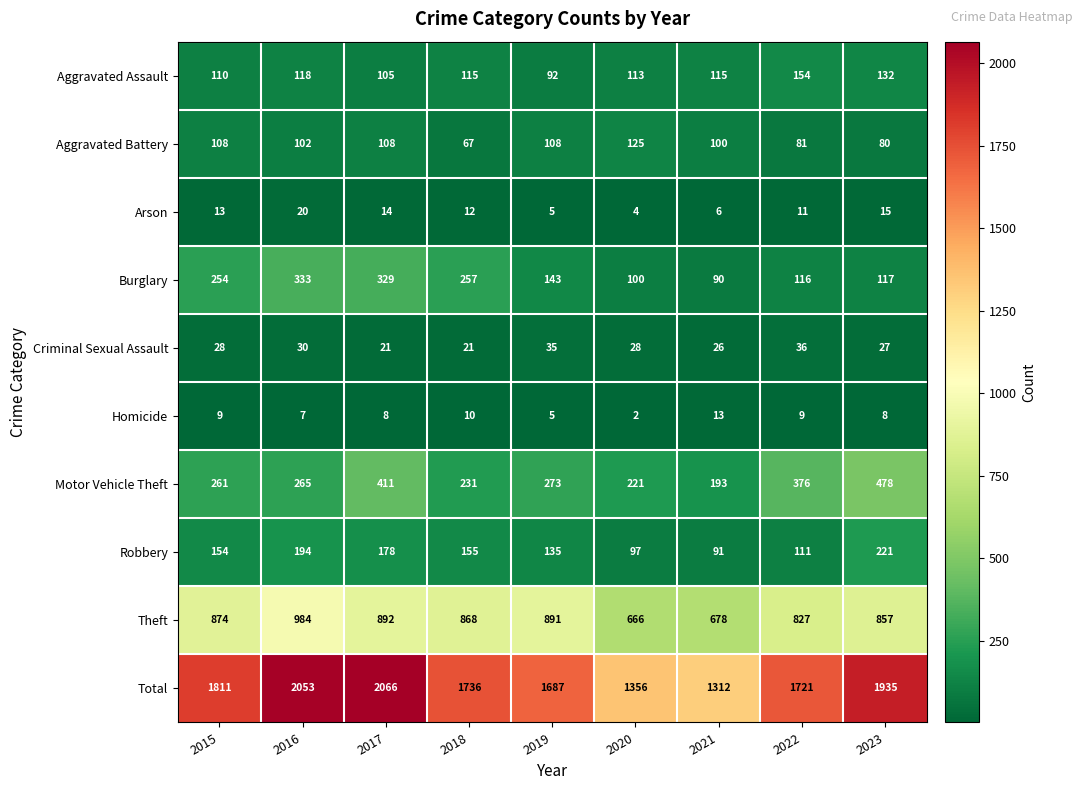

Count the number of categories in the chart.

9